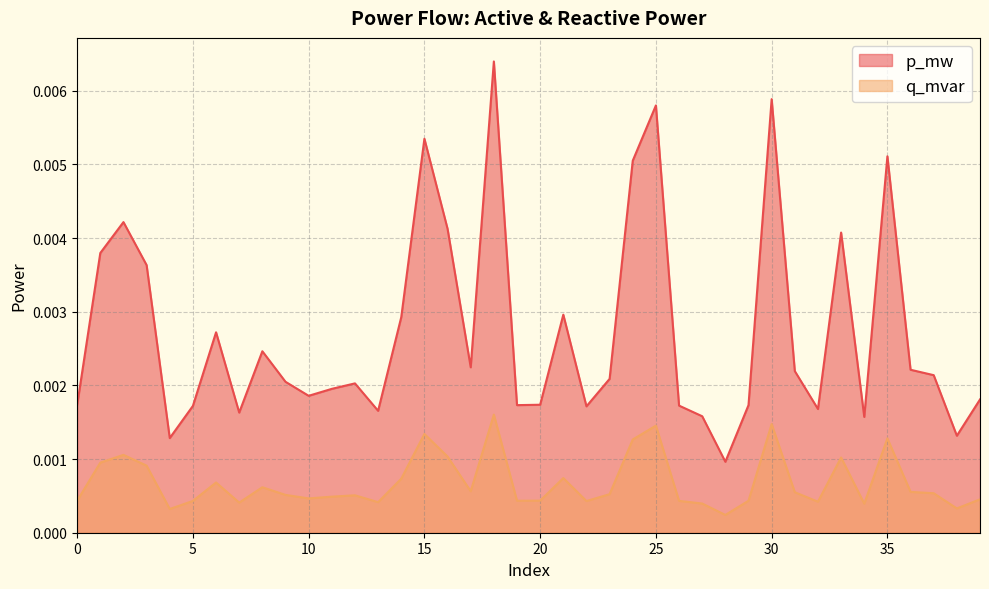

Which series has the largest total across all categories?

p_mw